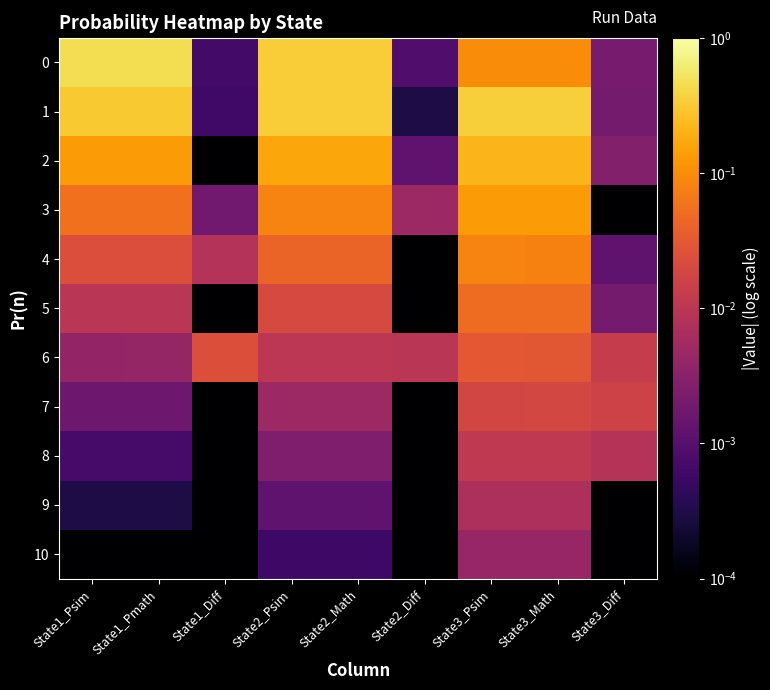

Between State3_Psim and State2_Diff, which is larger?

State3_Psim